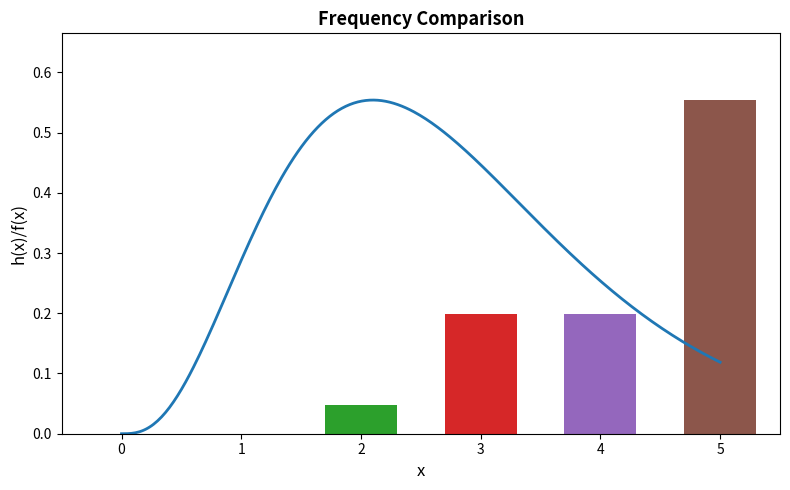

The chart shows a value of 0.1 at 2. True or false?

False